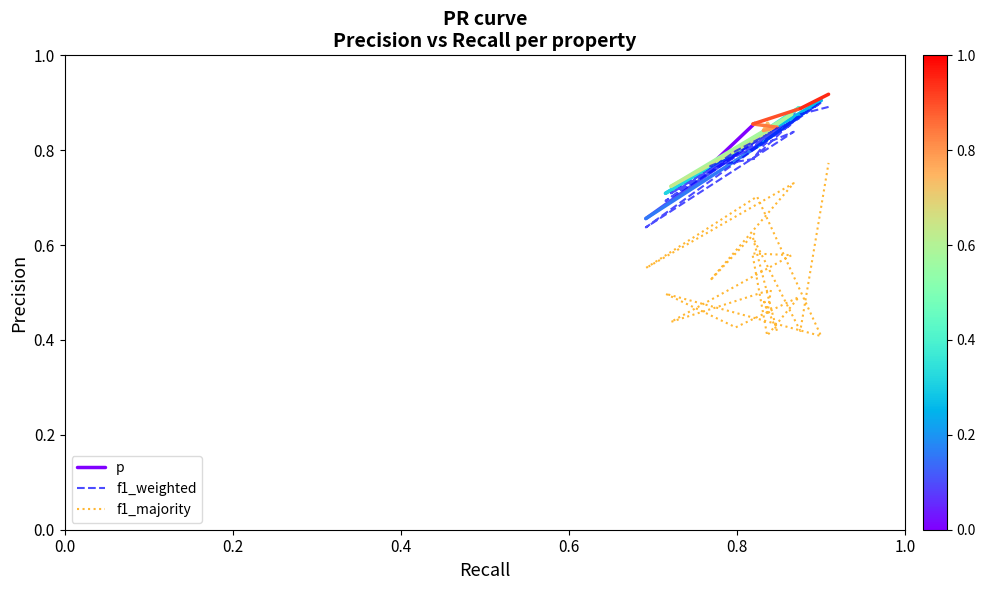

At how many categories does at least one series exceed 0?

20